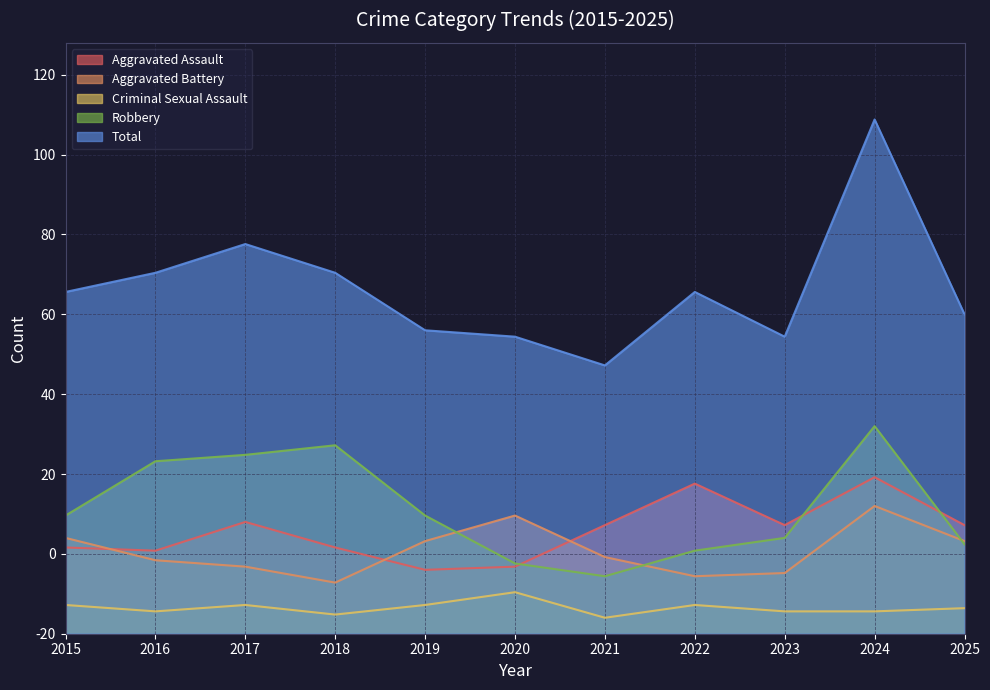

Reading left to right, transcribe all the data shown in this chart.

Aggravated Assault: 2015=27	2016=26	2017=35	2018=27	2019=20	2020=21	2021=34	2022=47	2023=34	2024=49	2025=34
Aggravated Battery: 2015=30	2016=23	2017=21	2018=16	2019=29	2020=37	2021=24	2022=18	2023=19	2024=40	2025=29
Criminal Sexual Assault: 2015=9	2016=7	2017=9	2018=6	2019=9	2020=13	2021=5	2022=9	2023=7	2024=7	2025=8
Robbery: 2015=37	2016=54	2017=56	2018=59	2019=37	2020=22	2021=18	2022=26	2023=30	2024=65	2025=28
Total: 2015=107	2016=113	2017=122	2018=113	2019=95	2020=93	2021=84	2022=107	2023=93	2024=161	2025=100